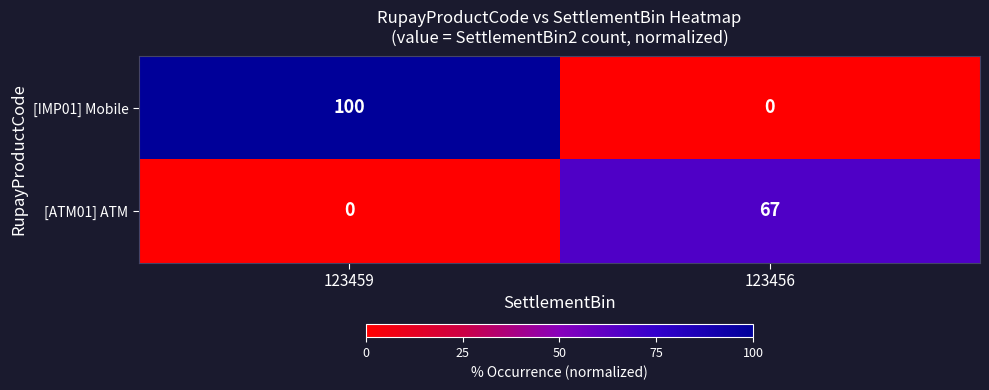

What is the difference between the maximum and minimum values in the [IMP01] Mobile series?

100